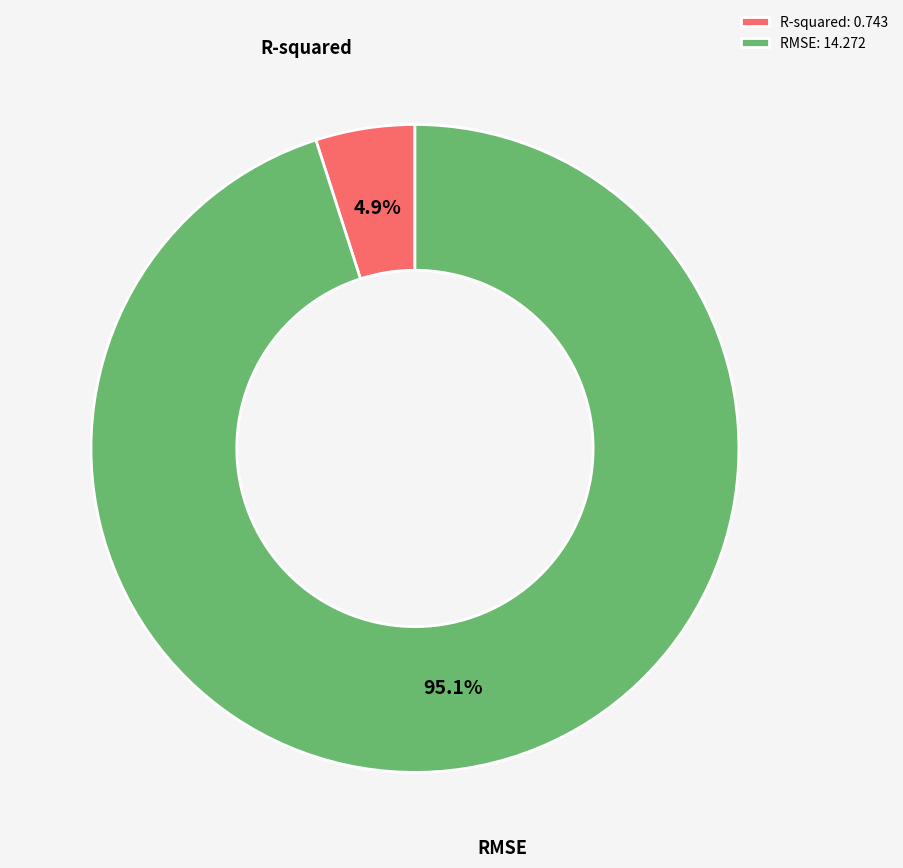

What is the largest slice in the pie chart?

RMSE